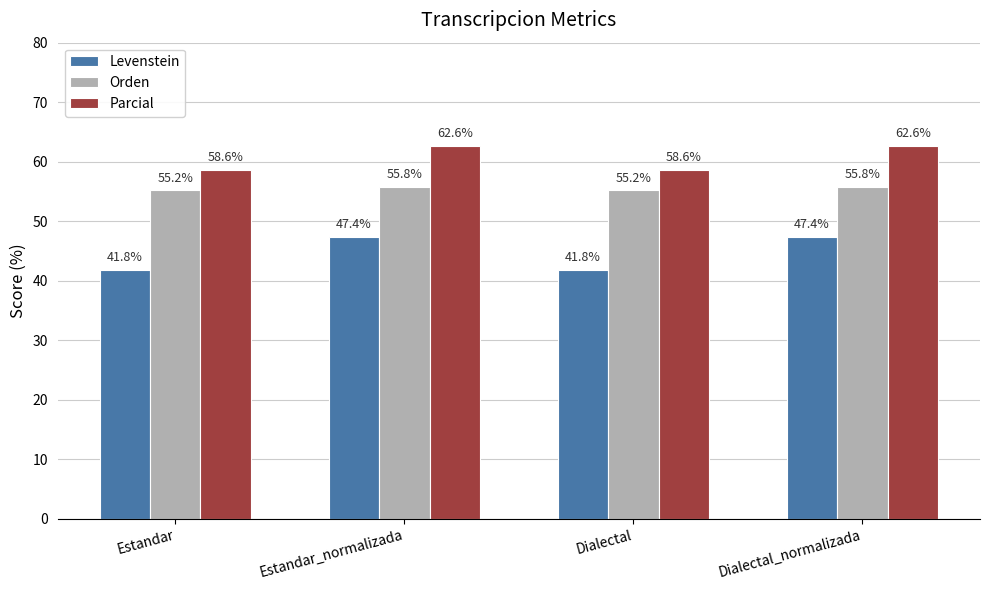

Which series has the largest total across all categories?

Parcial